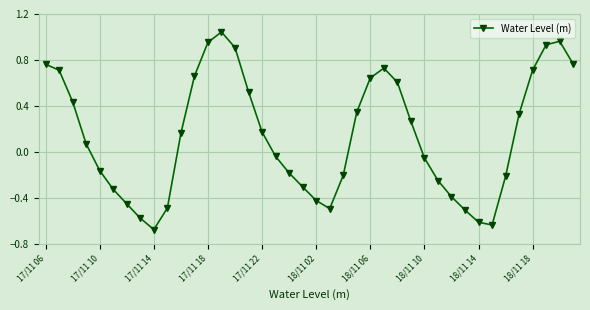

What is the difference between the second highest and minimum values?

1.6